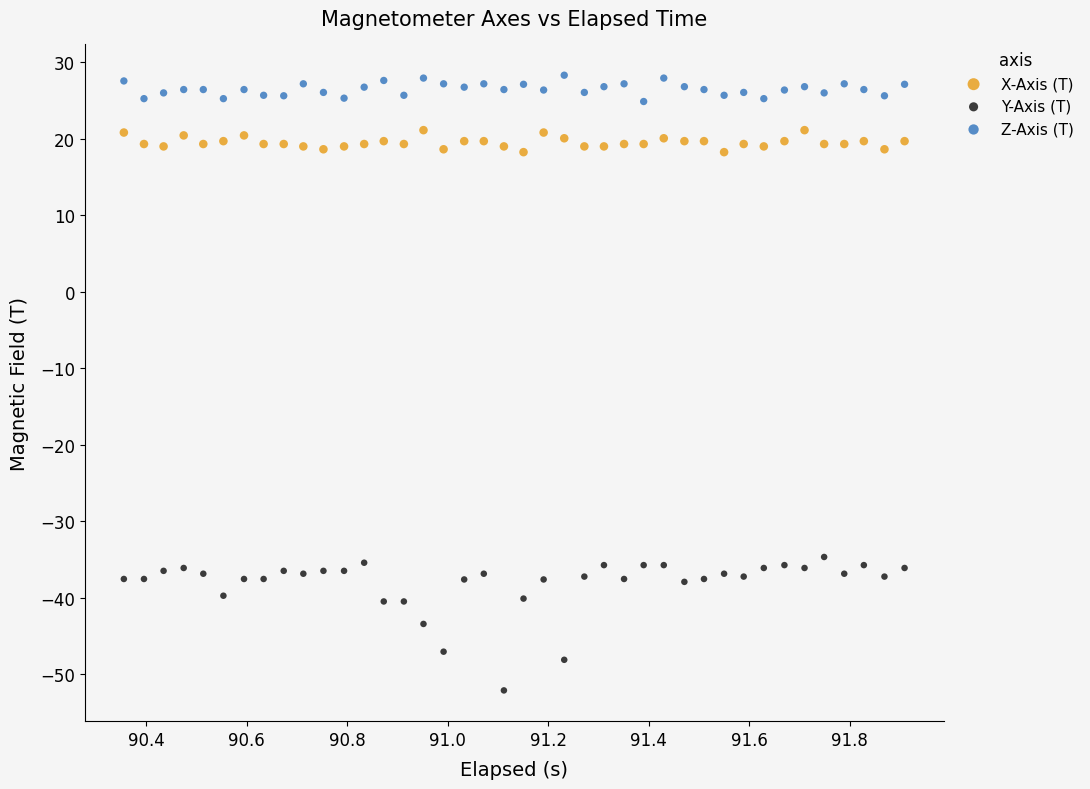

Which series has the largest Y range (max minus min)?

Y-Axis (T)